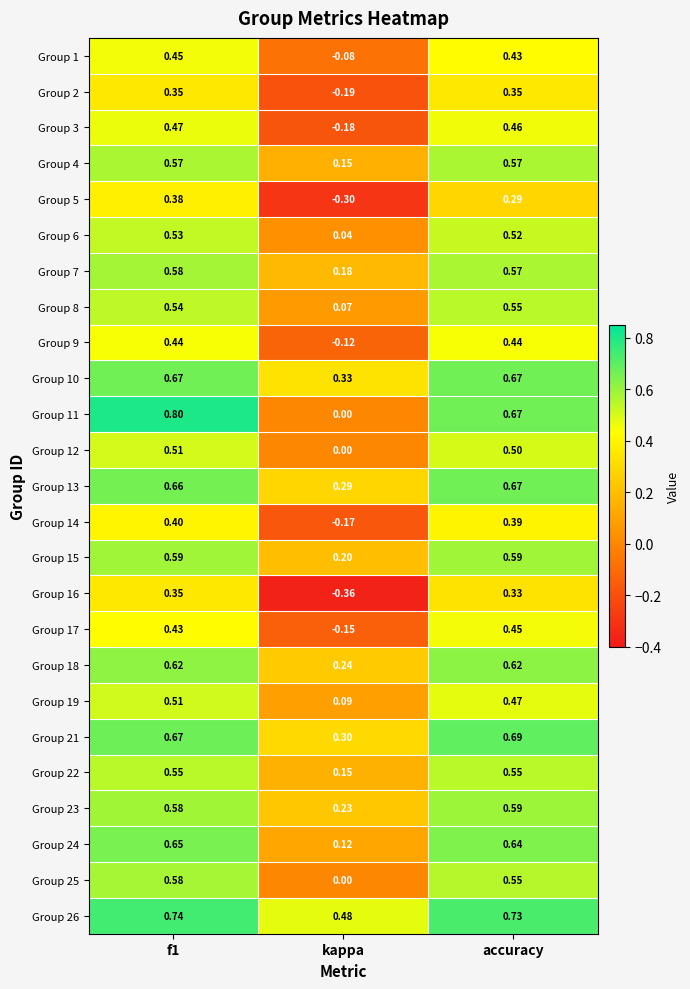

At which label is Group 25 closest to 0?

kappa